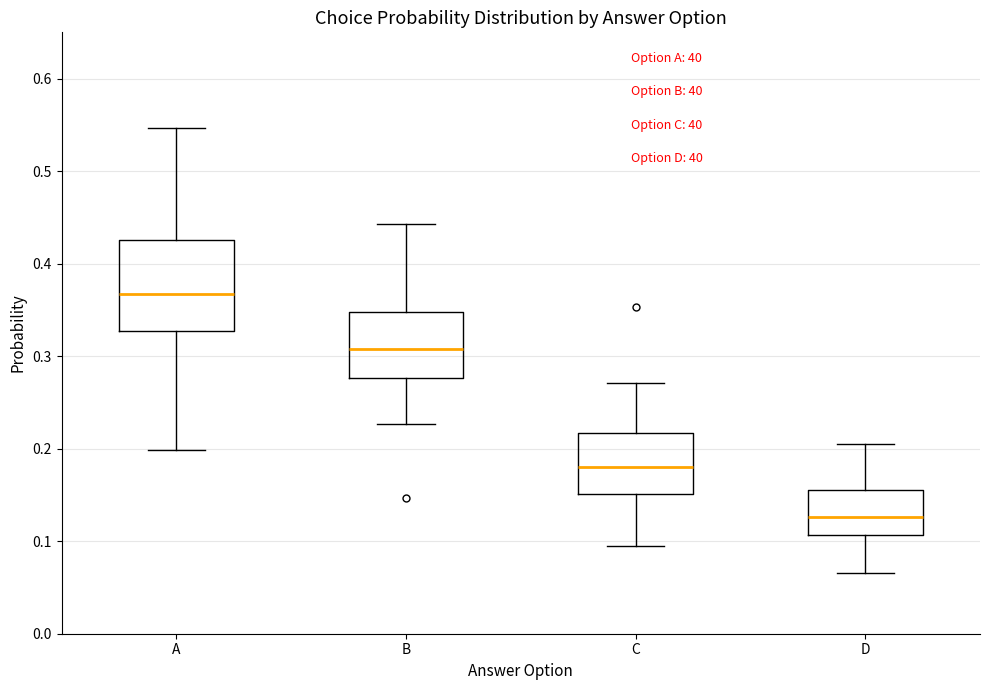

Reading left to right, transcribe this box plot: for each box, give where its median line is, the range the box spans, and where its two whiskers end, as read against the y-axis. The values are not printed on the chart, so give them approximately, as read against the axis.

A: median 0.37, box 0.33 to 0.43, whiskers 0.20 to 0.55
B: median 0.31, box 0.28 to 0.35, whiskers 0.23 to 0.44
C: median 0.18, box 0.15 to 0.22, whiskers 0.10 to 0.27
D: median 0.13, box 0.11 to 0.16, whiskers 0.07 to 0.20